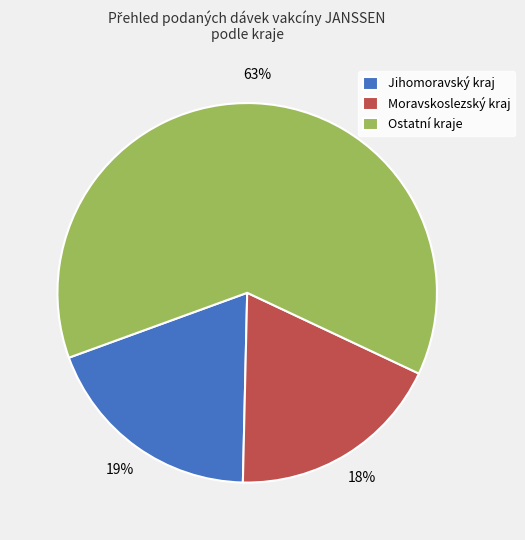

Which category has the biggest portion of the pie?

Ostatní kraje